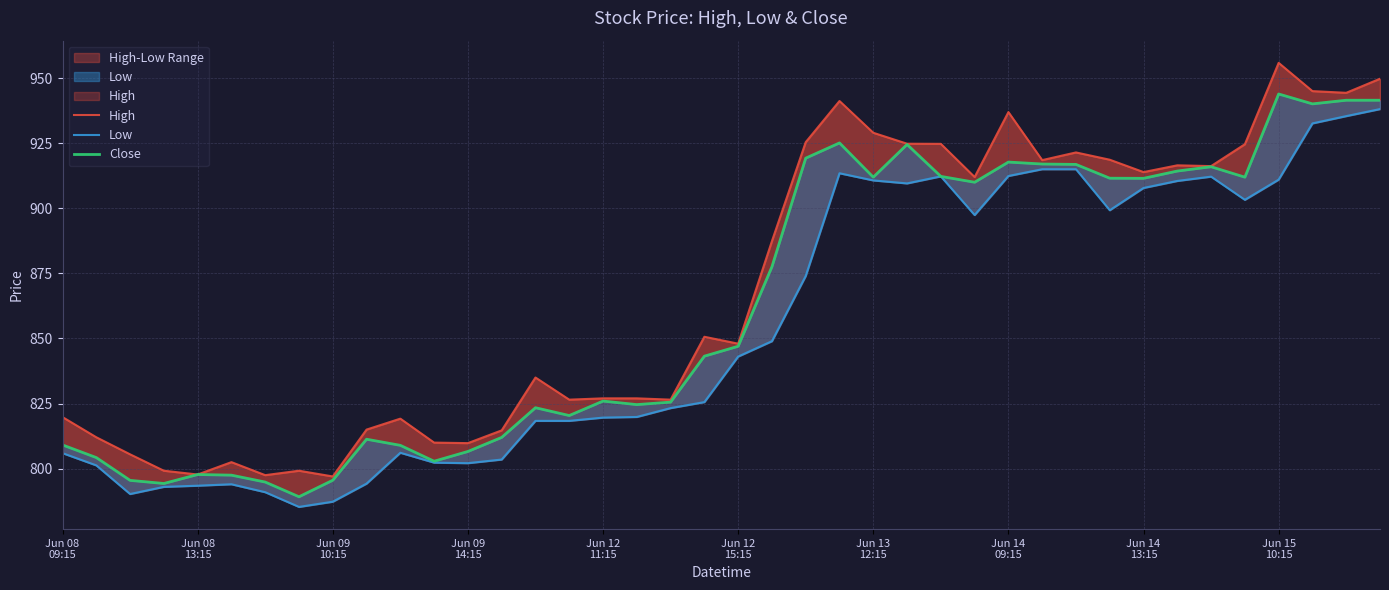

True or false: Close and Low cross at least once.

False